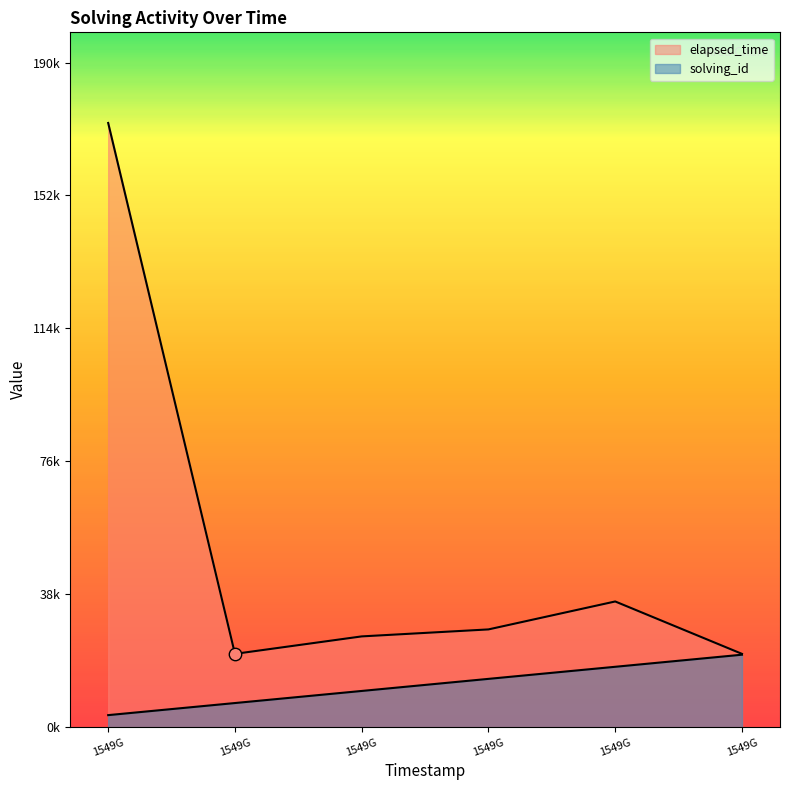

Which series reaches the maximum Y coordinate?

elapsed_time